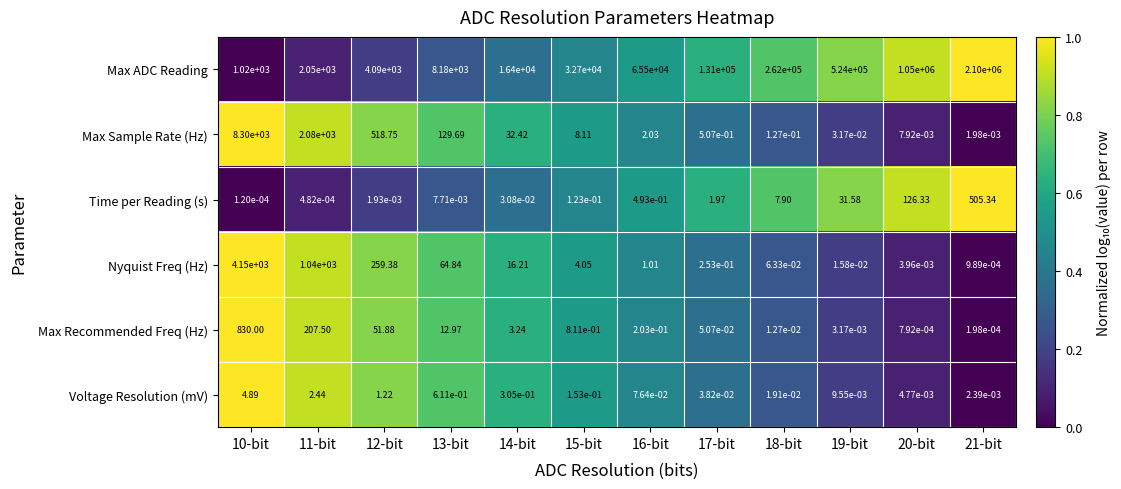

Rank the series at 14-bit from lowest to highest value.

Time per Reading (s), Voltage Resolution (mV), Max Recommended Freq (Hz), Nyquist Freq (Hz), Max Sample Rate (Hz), Max ADC Reading